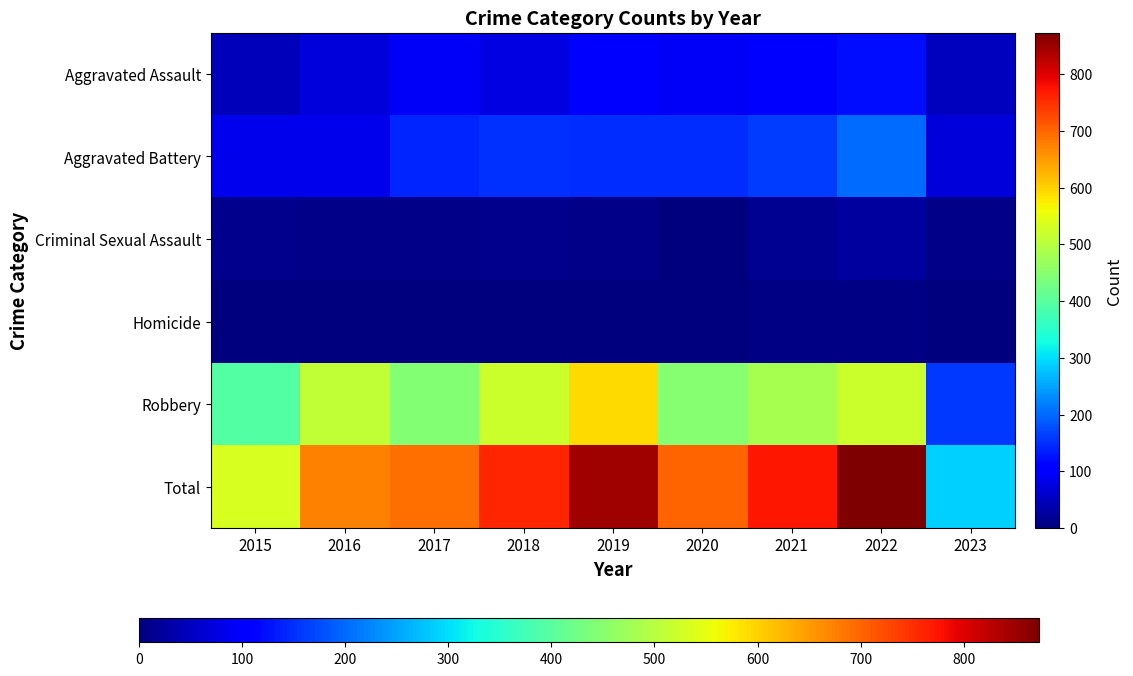

What is the difference between the highest and lowest values at 2019?

845